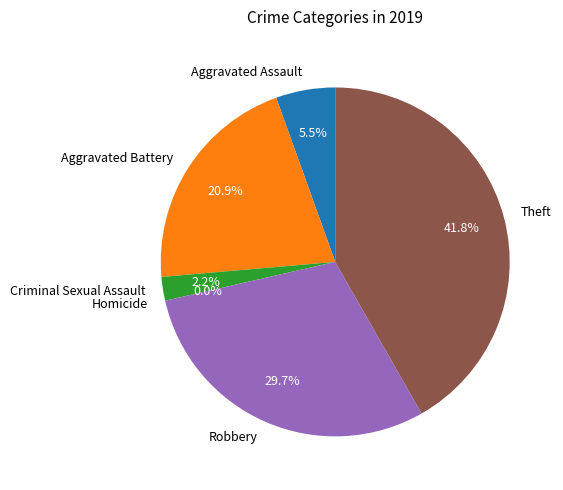

To the nearest percent, what portion does Aggravated Assault represent?

5%